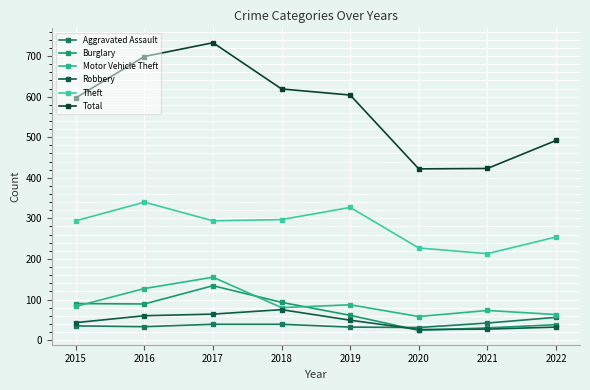

What is the sum of all Theft values?

2246